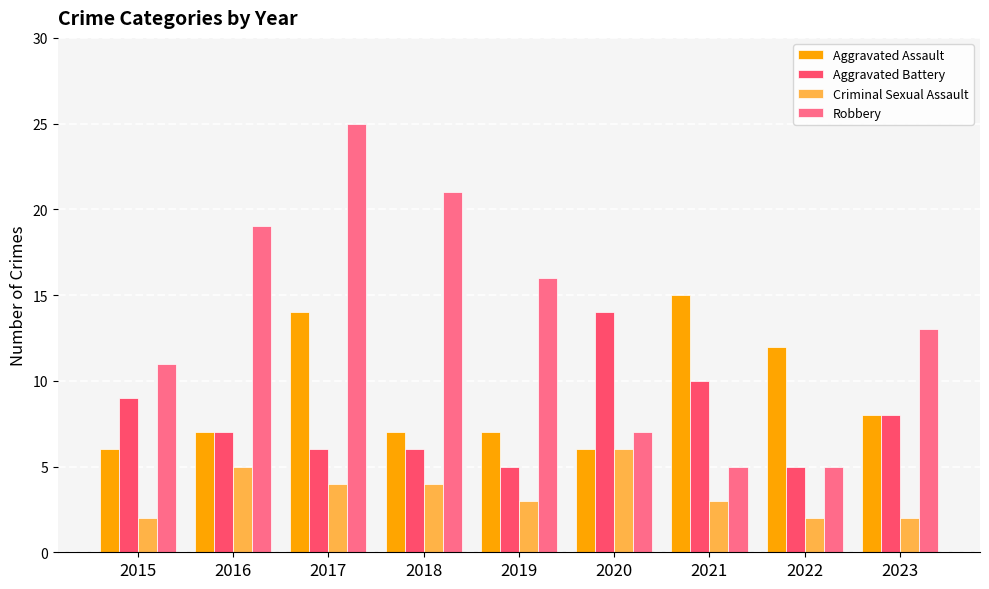

List the series in order of their peak value, lowest first.

Criminal Sexual Assault, Aggravated Battery, Aggravated Assault, Robbery